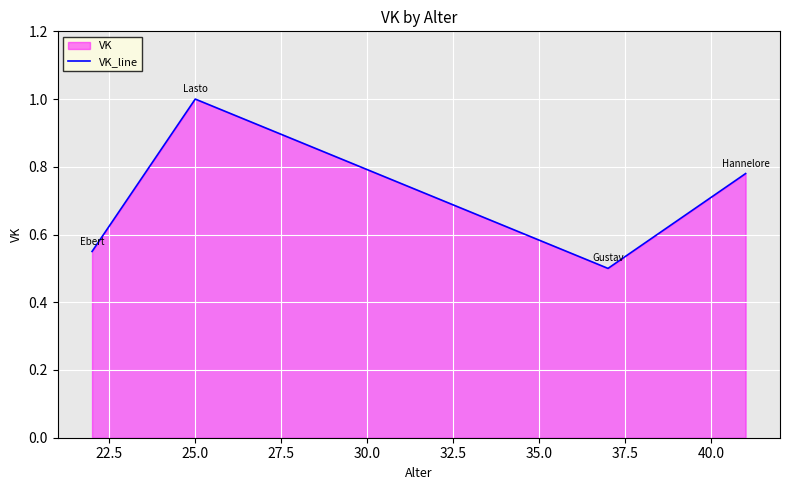

How many interior local peaks (higher than both neighbors) does the data have?

1